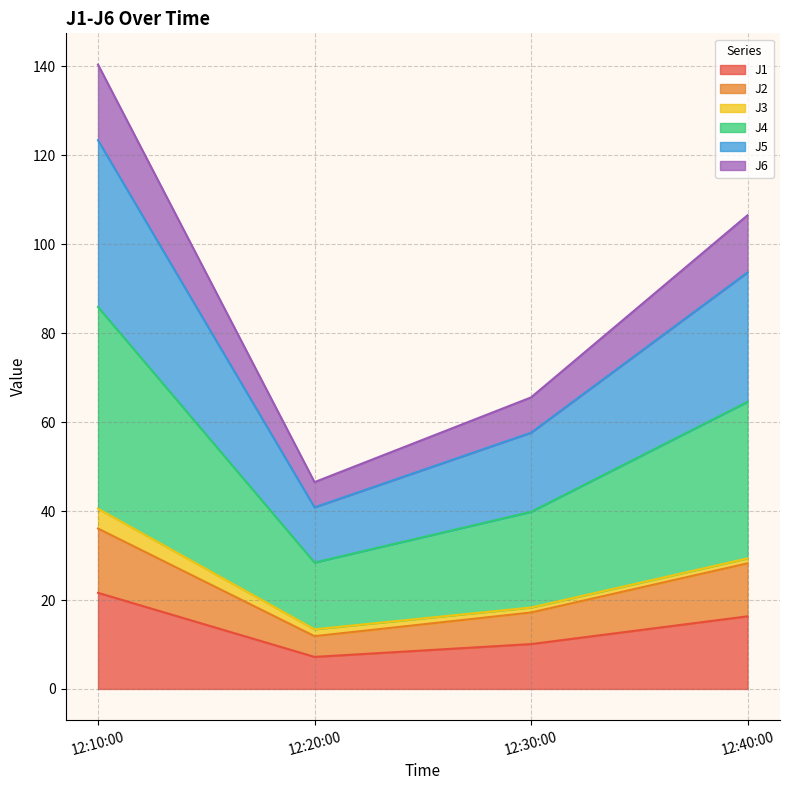

What is the lowest value of the J1 series?

7.2